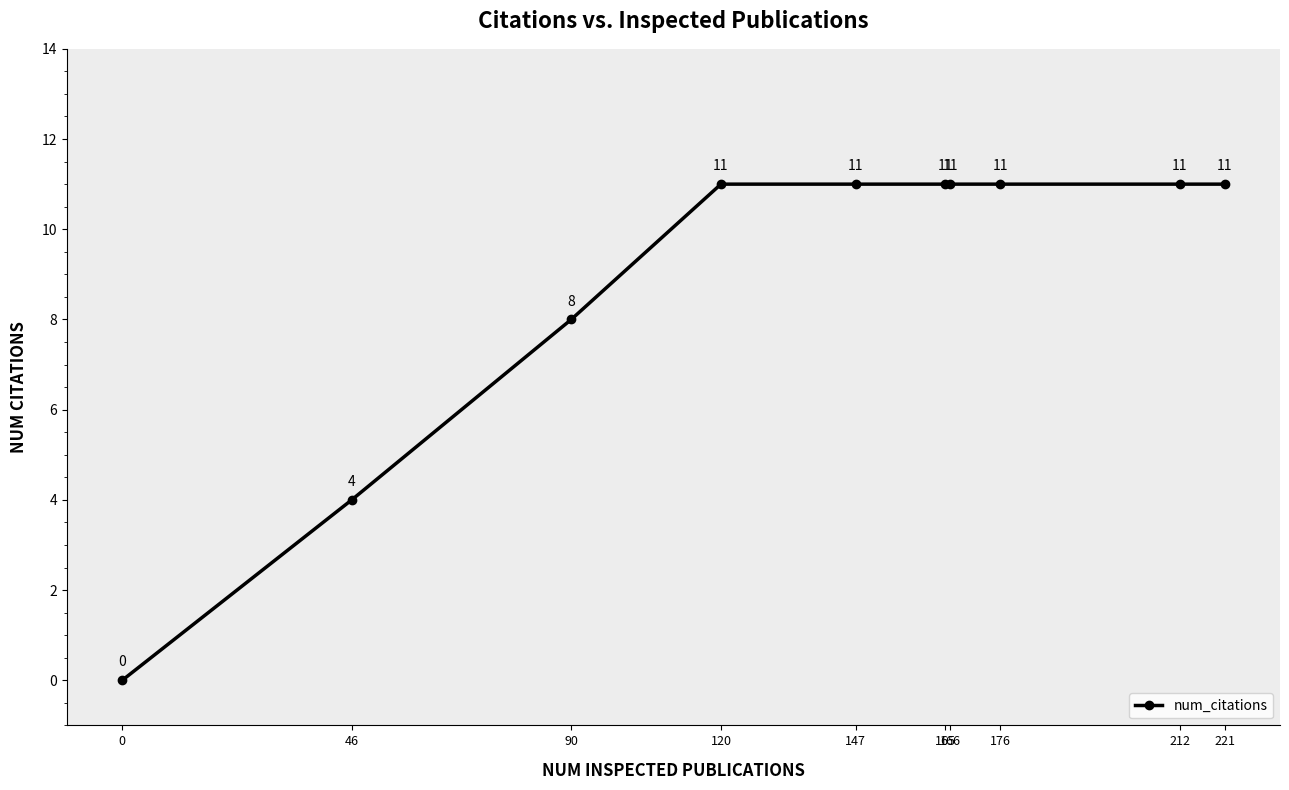

Approximately how many times larger is the value at 120 compared to 165?

1.0